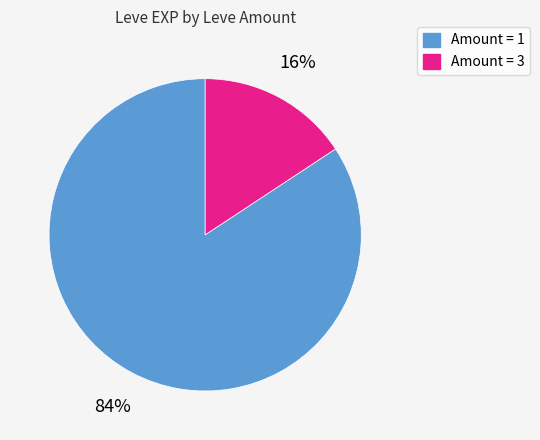

Does any single category account for the majority?

Yes